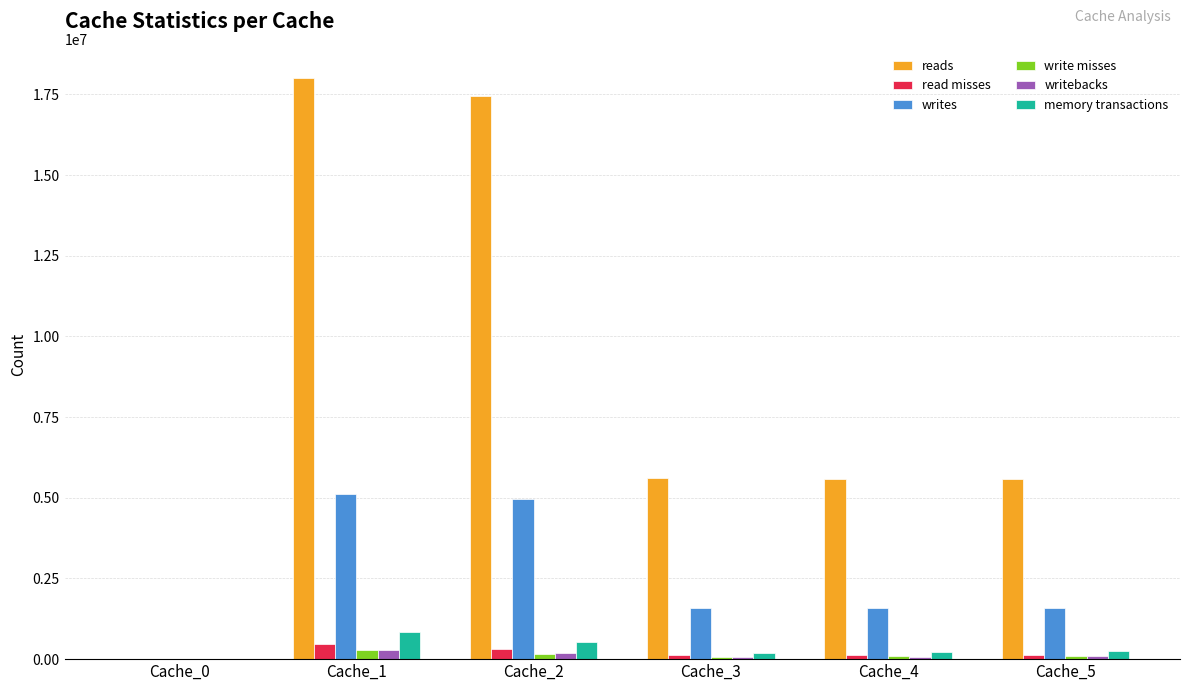

True or false: memory transactions has a value of 515863 at Cache_2.

True